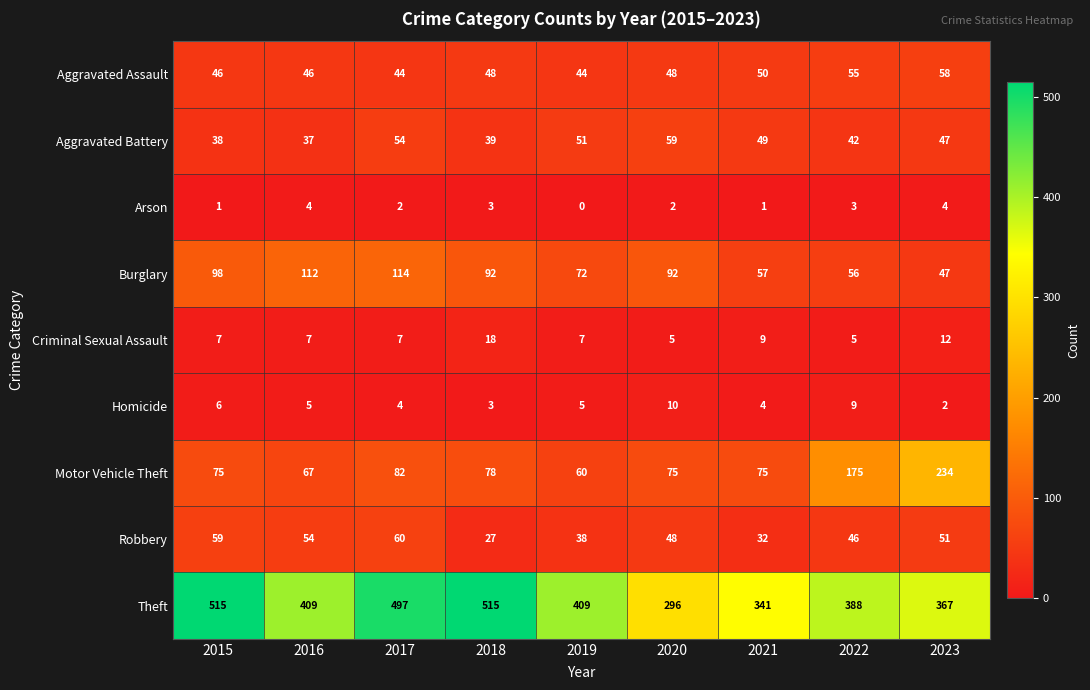

What is the difference between the second highest and second lowest values in the Aggravated Battery series?

16